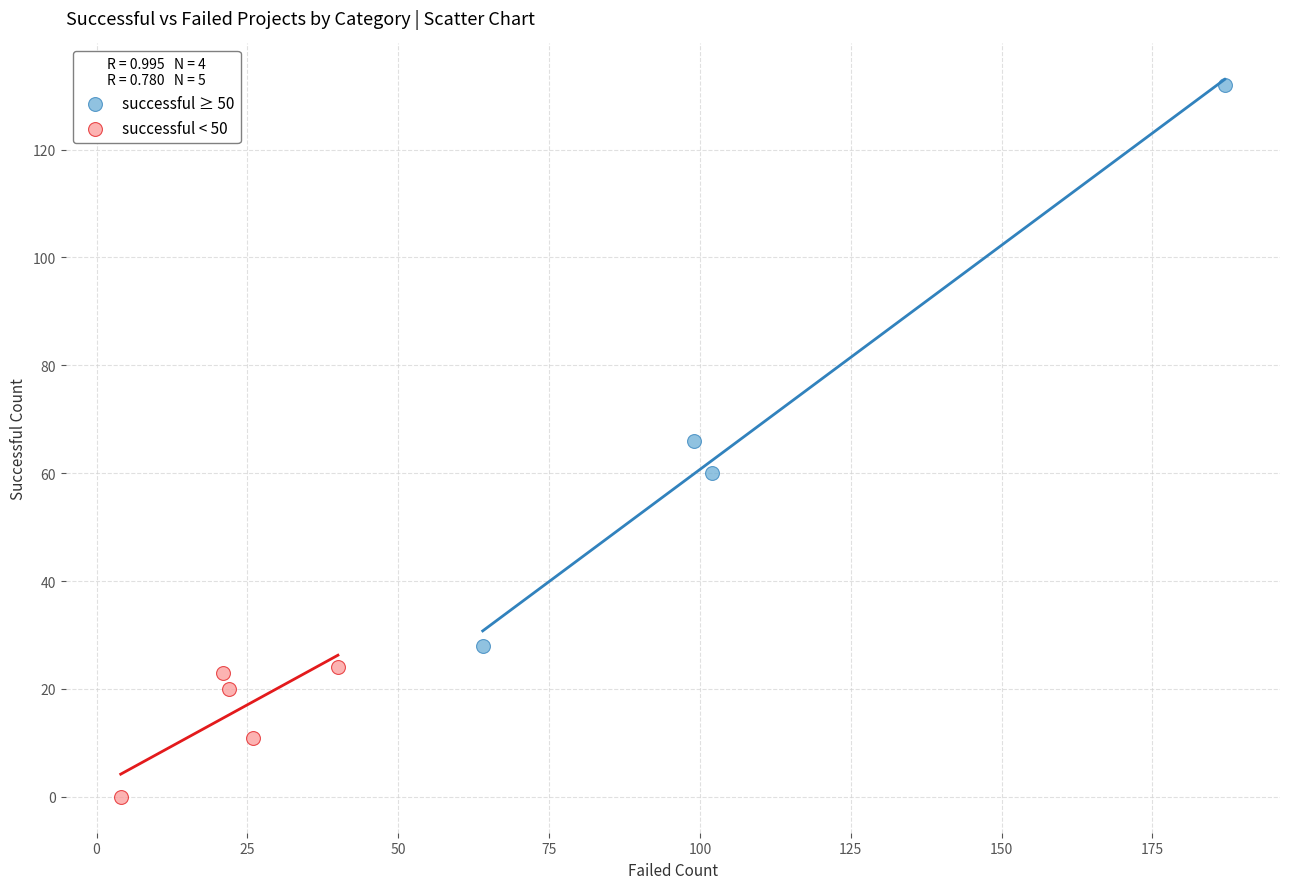

What are all the series names shown in the legend?

successful ≥ 50, successful < 50